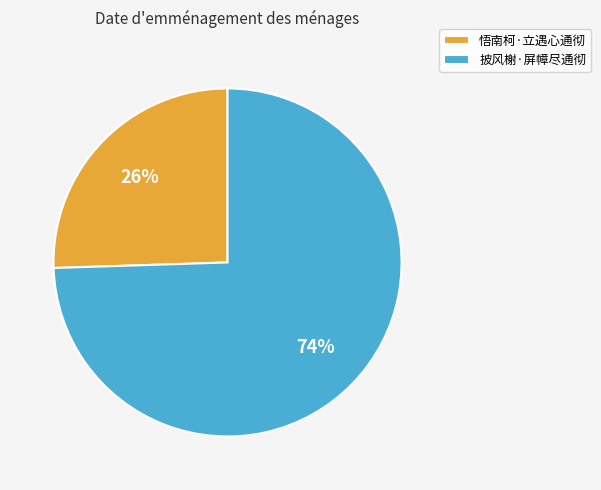

Count the number of slices in the pie.

2